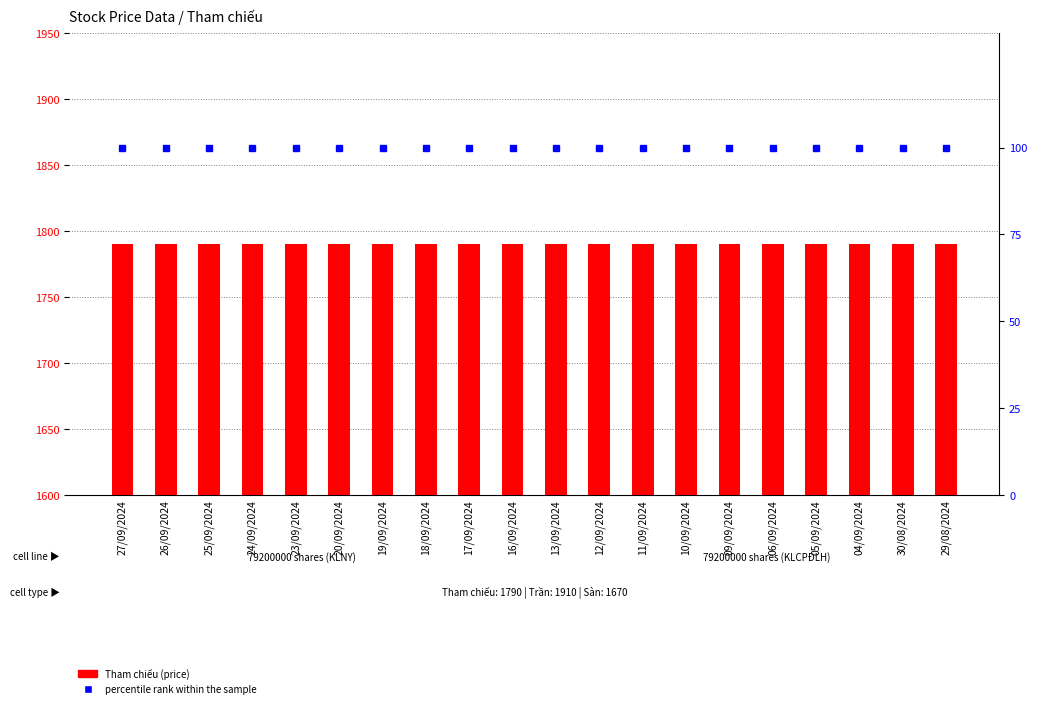

At which label does percentile rank within the sample reach its peak?

27/09/2024